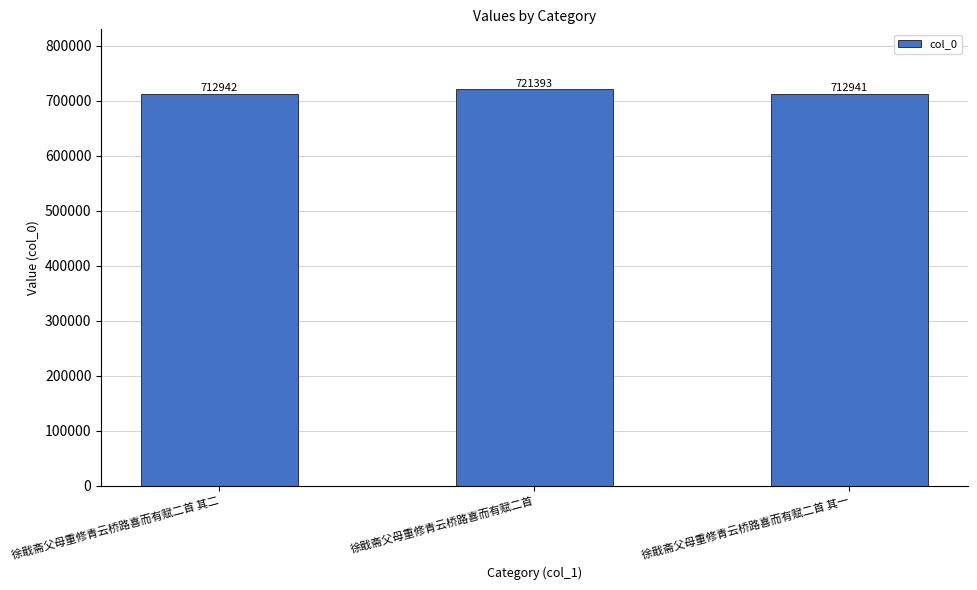

What is the change in value from 徐戢斋父母重修青云桥路喜而有赋二首 其二 to 徐戢斋父母重修青云桥路喜而有赋二首?

+8451